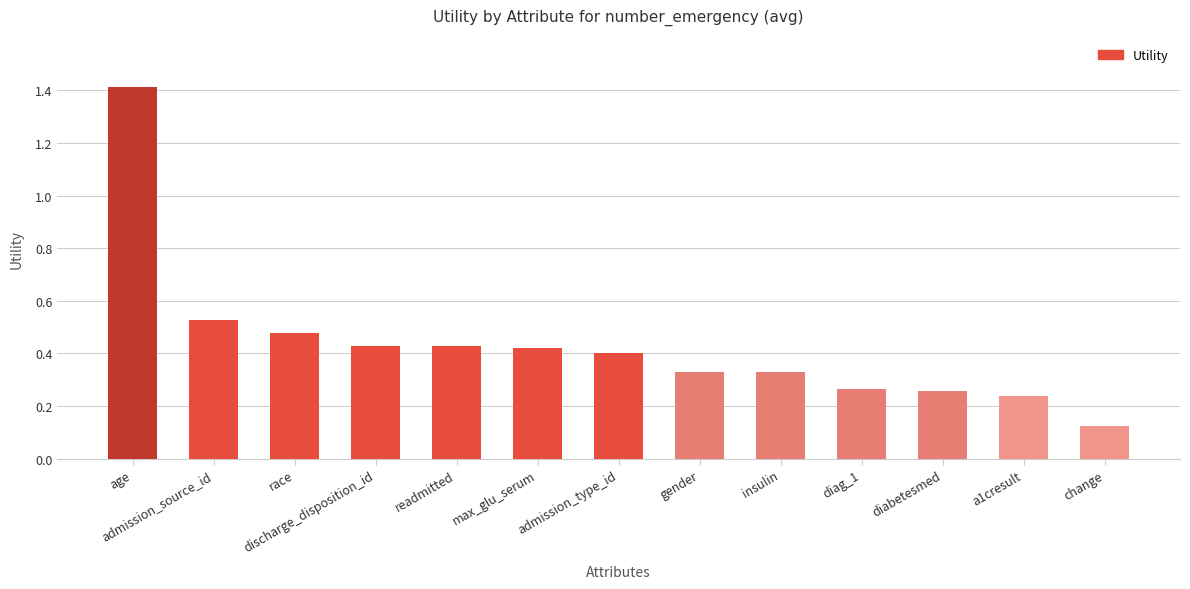

At which category does the chart reach its minimum across all series?

change